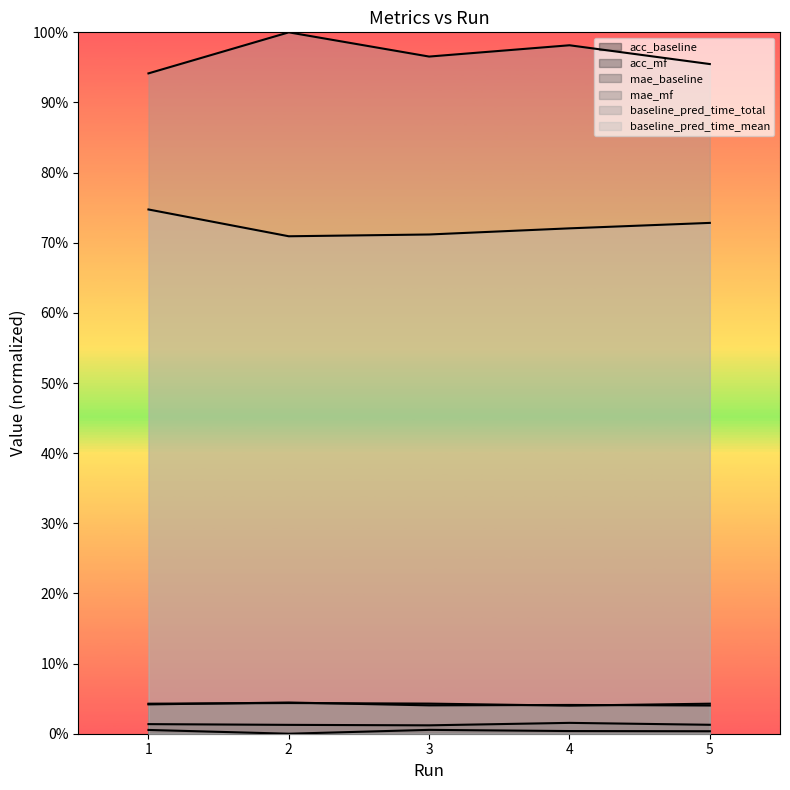

Between 2 and 3, which is larger?

2